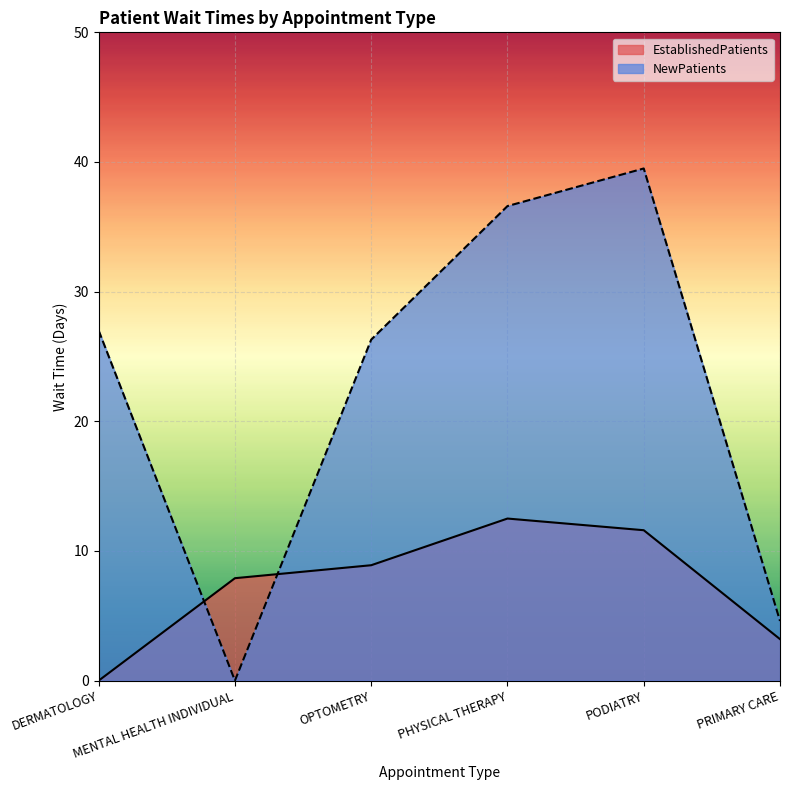

How many data points in EstablishedPatients are less than 8?

3